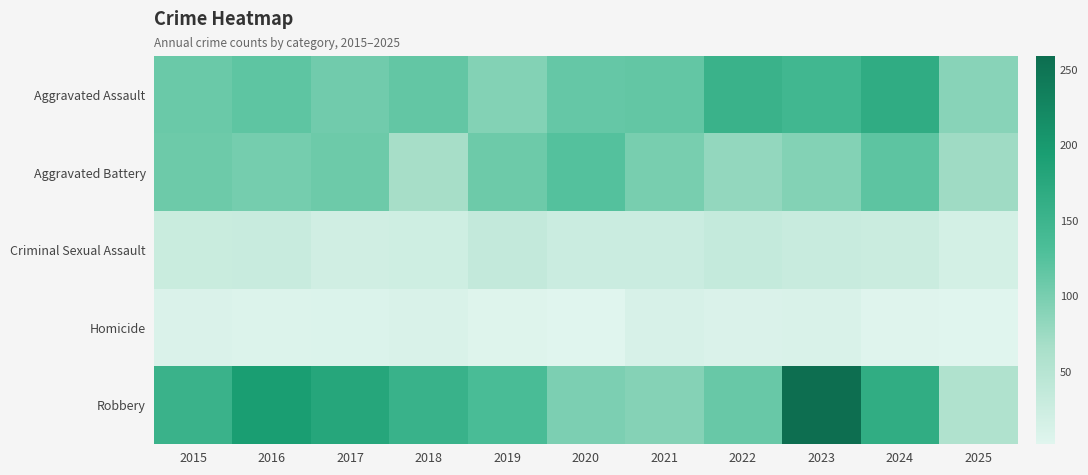

Which series has the widest spread of values?

Robbery